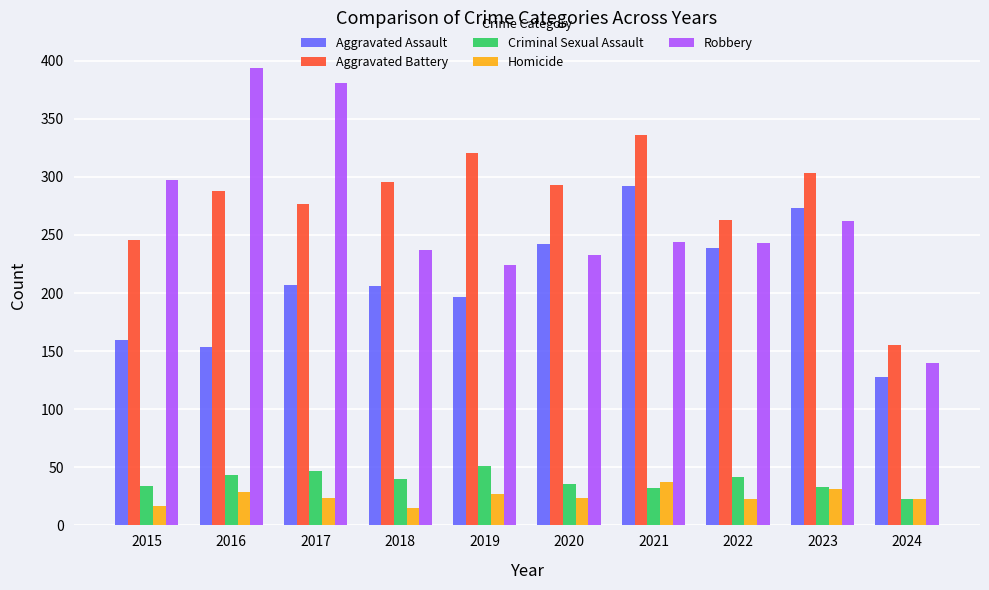

Is the value of Aggravated Assault at 2022 greater than the value of Robbery at 2019?

Yes